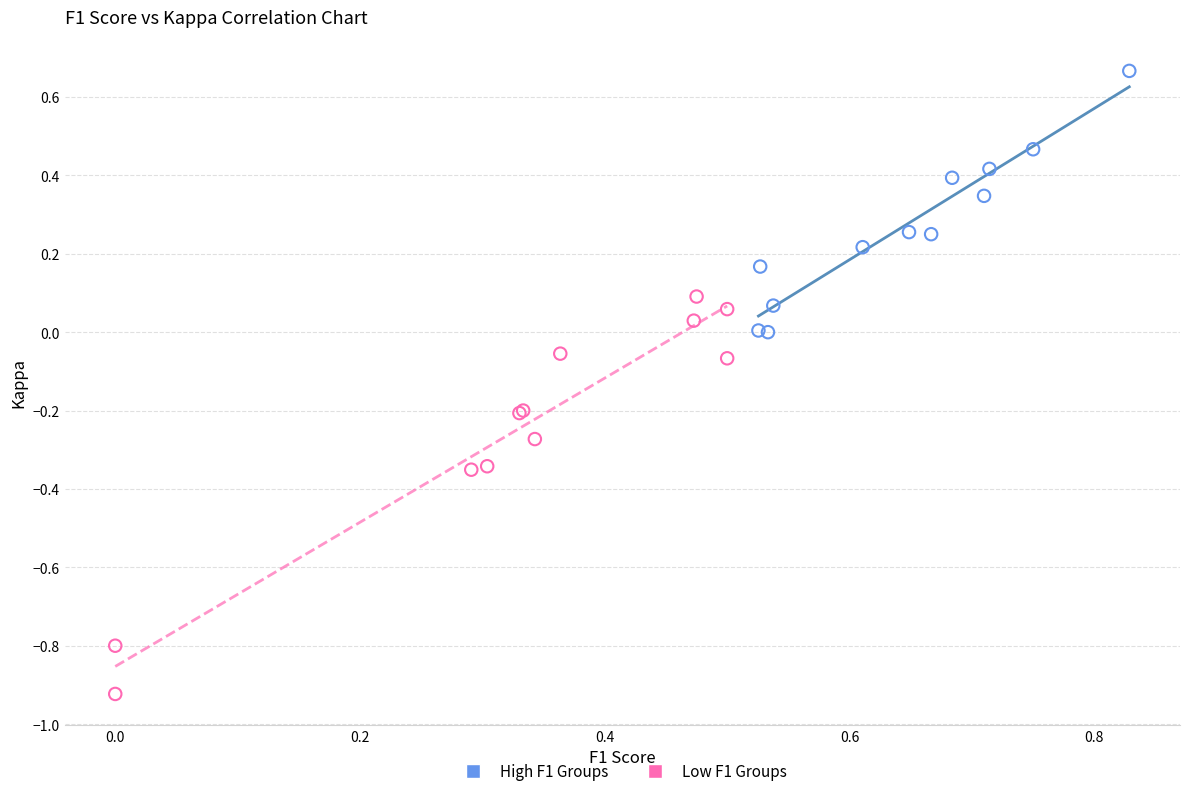

What are all the series names shown in the legend?

High F1 Groups, Low F1 Groups